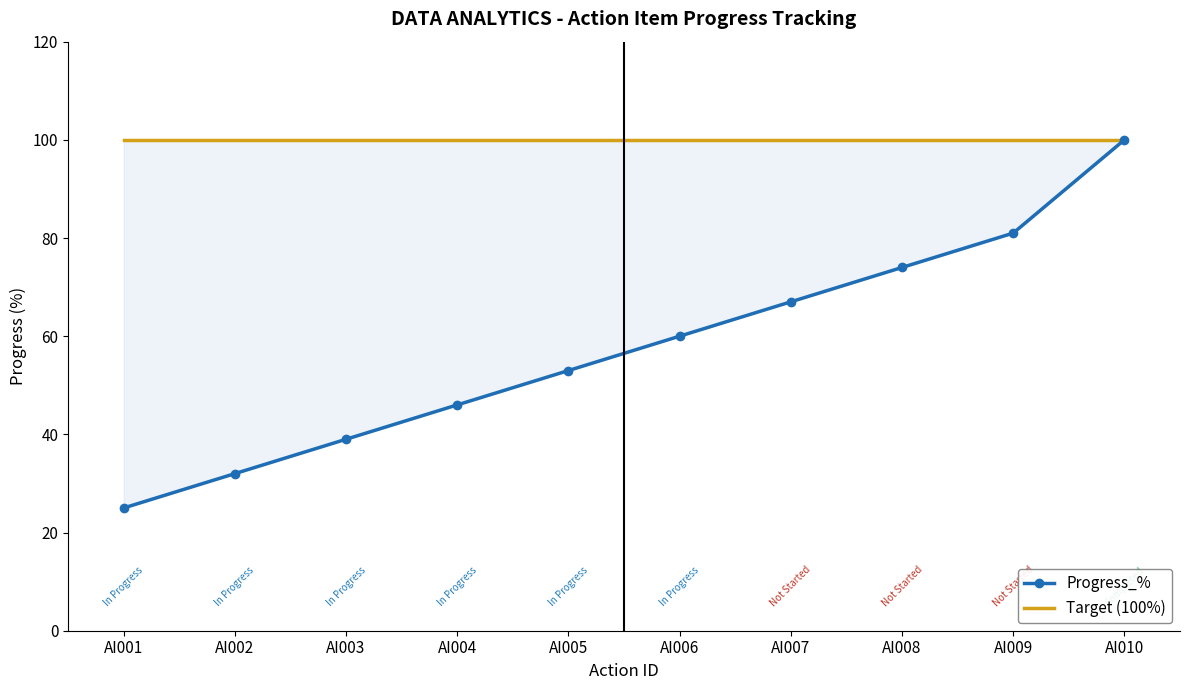

Rank the series by their average value, from lowest to highest.

Progress_%, Target (100%)